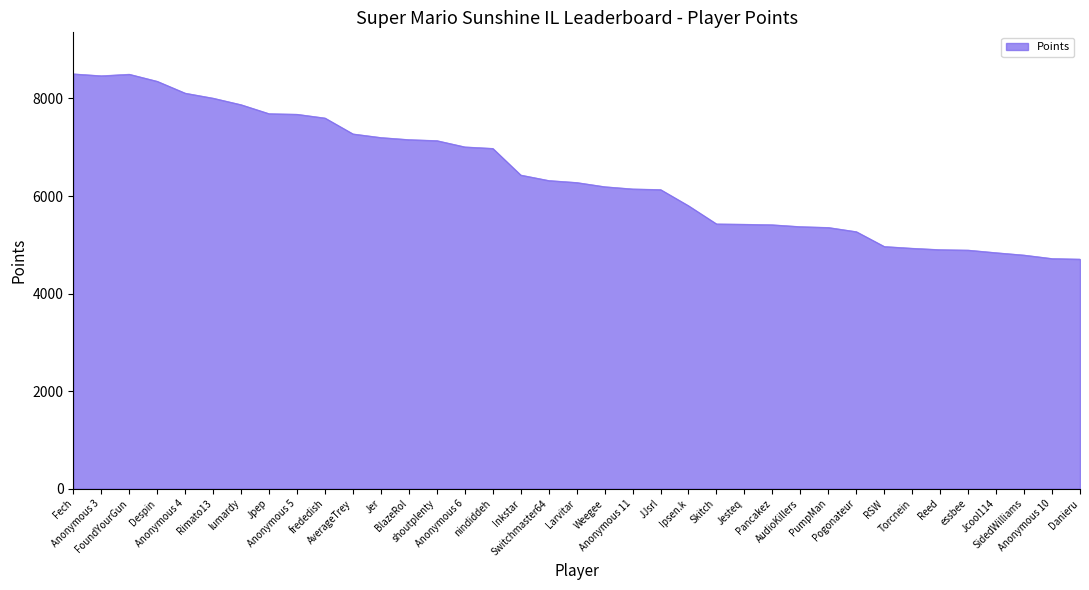

What is the greatest value displayed?

8505